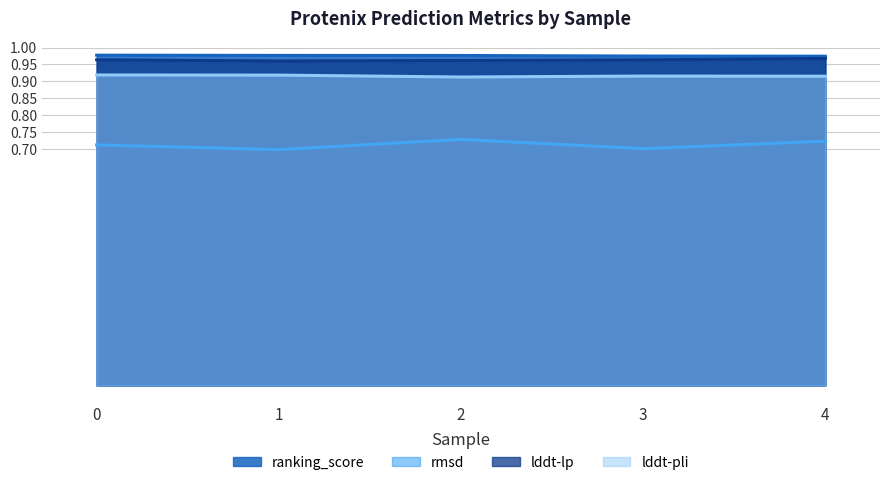

The value of rmsd at 3 is 0.4. True or false?

False